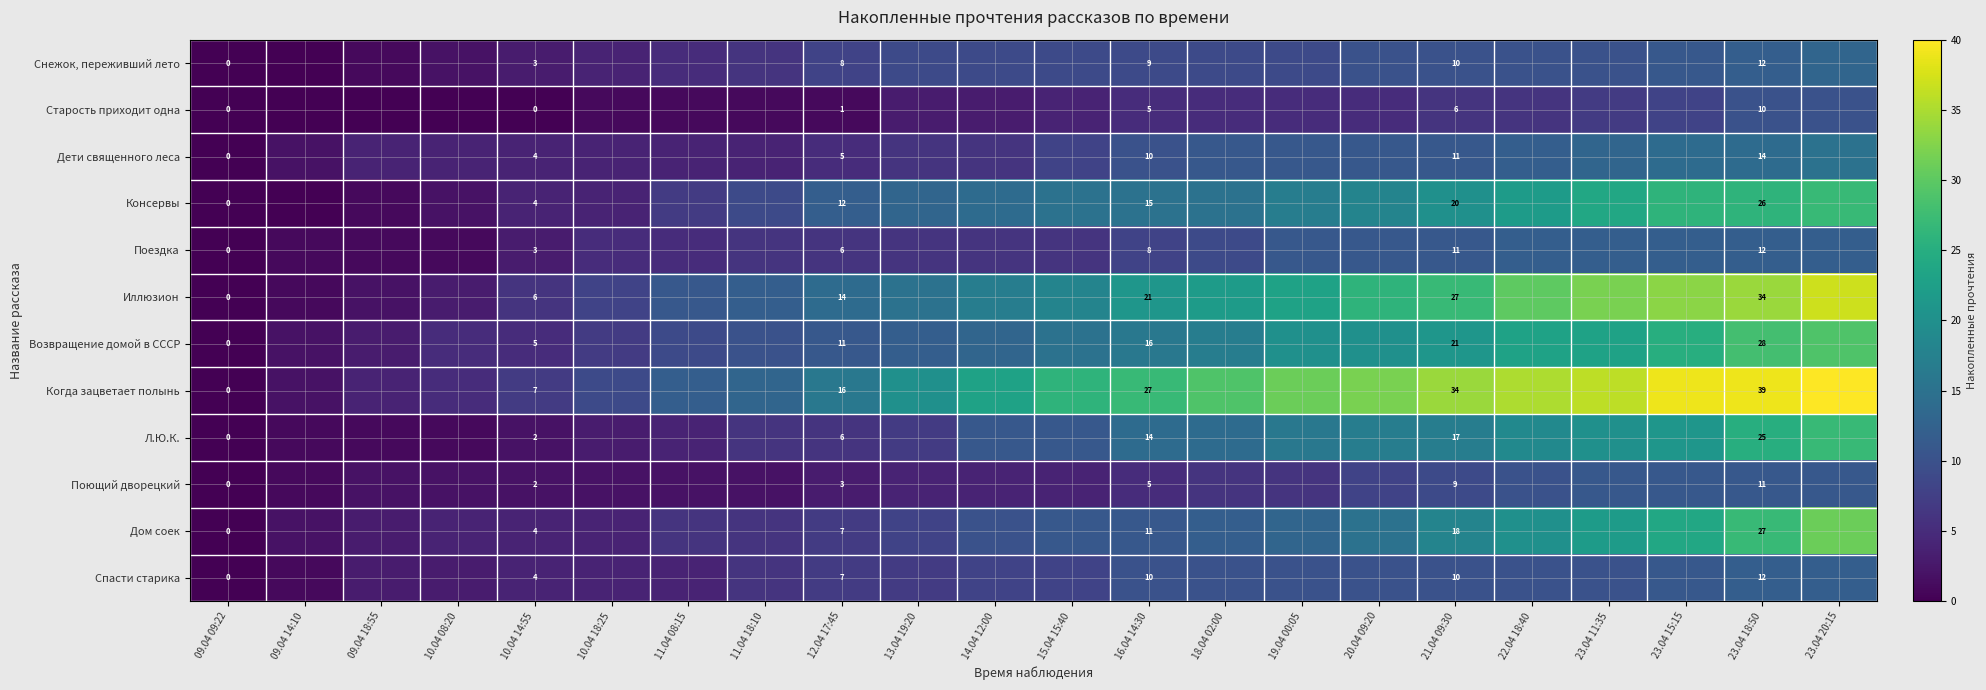

The Спасти старика series shows 4 at 10.04 14:55. True or false?

True